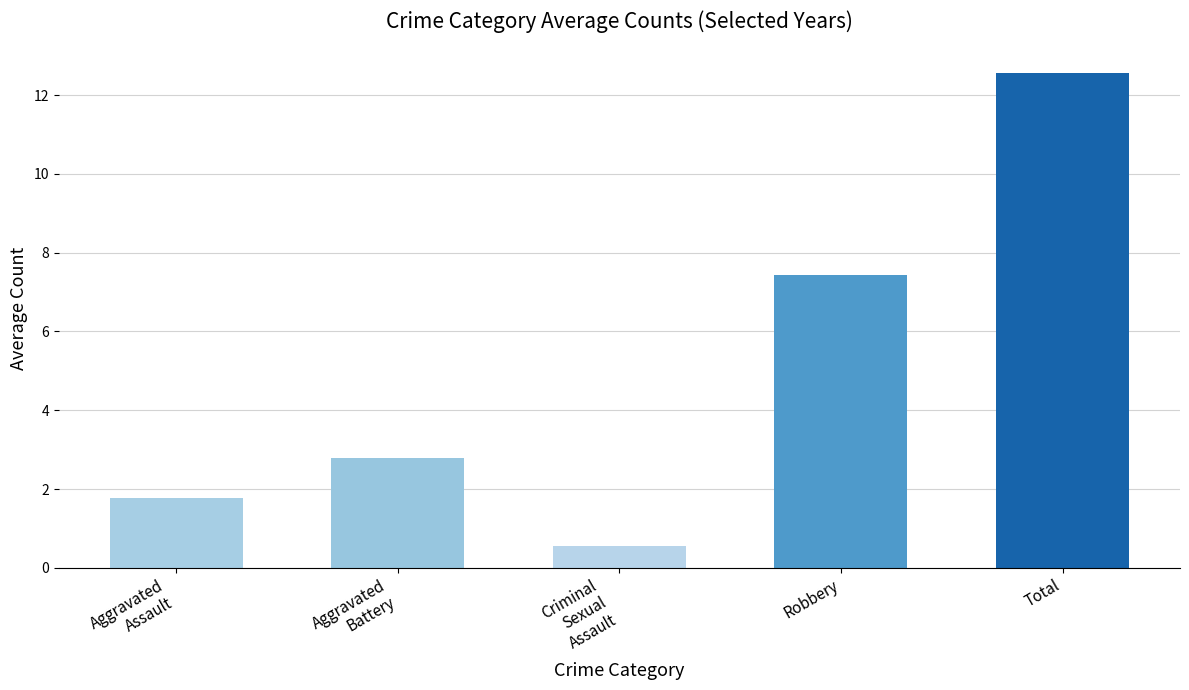

Which has a higher value, Aggravated
Battery or Criminal
Sexual
Assault?

Aggravated
Battery